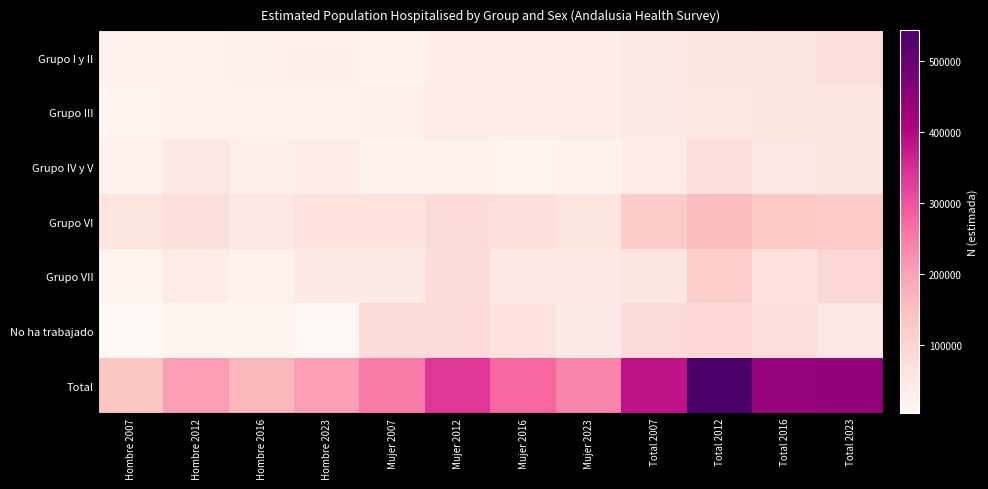

At which category is the sum across all series the highest?

Total 2012